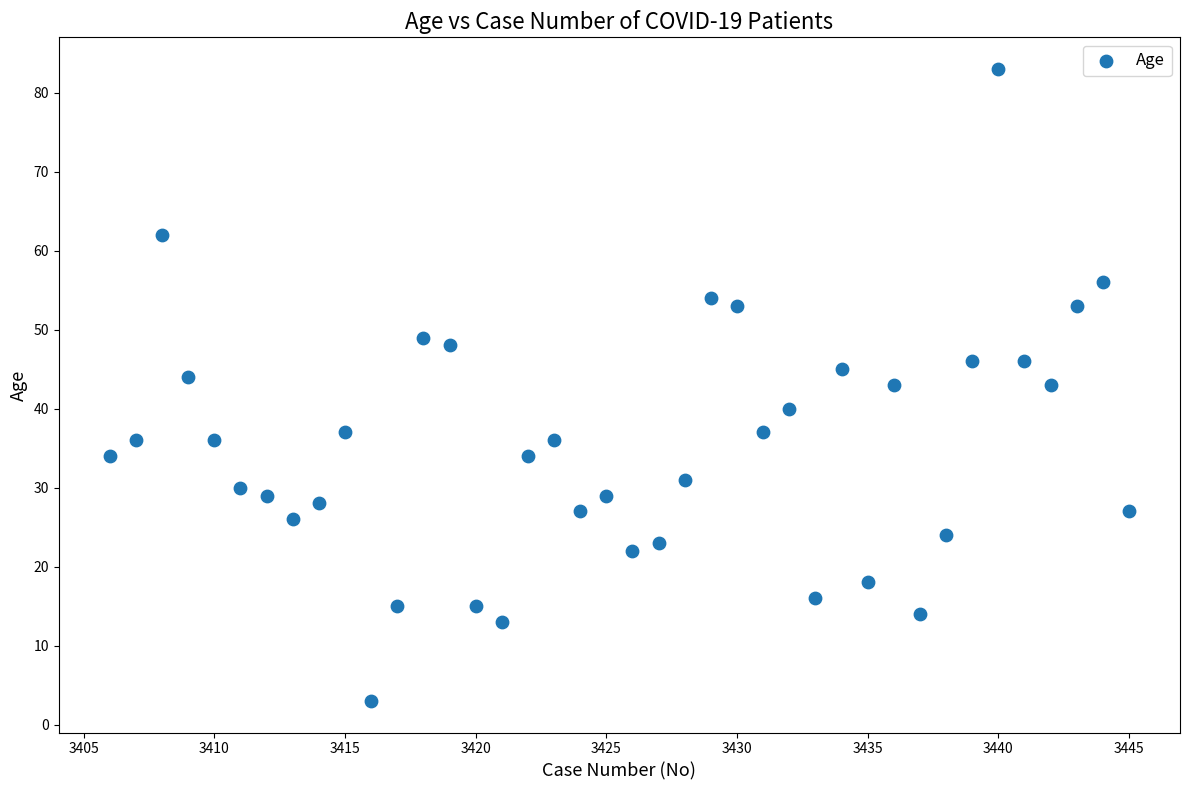

What is the range of X values (max minus min)?

39